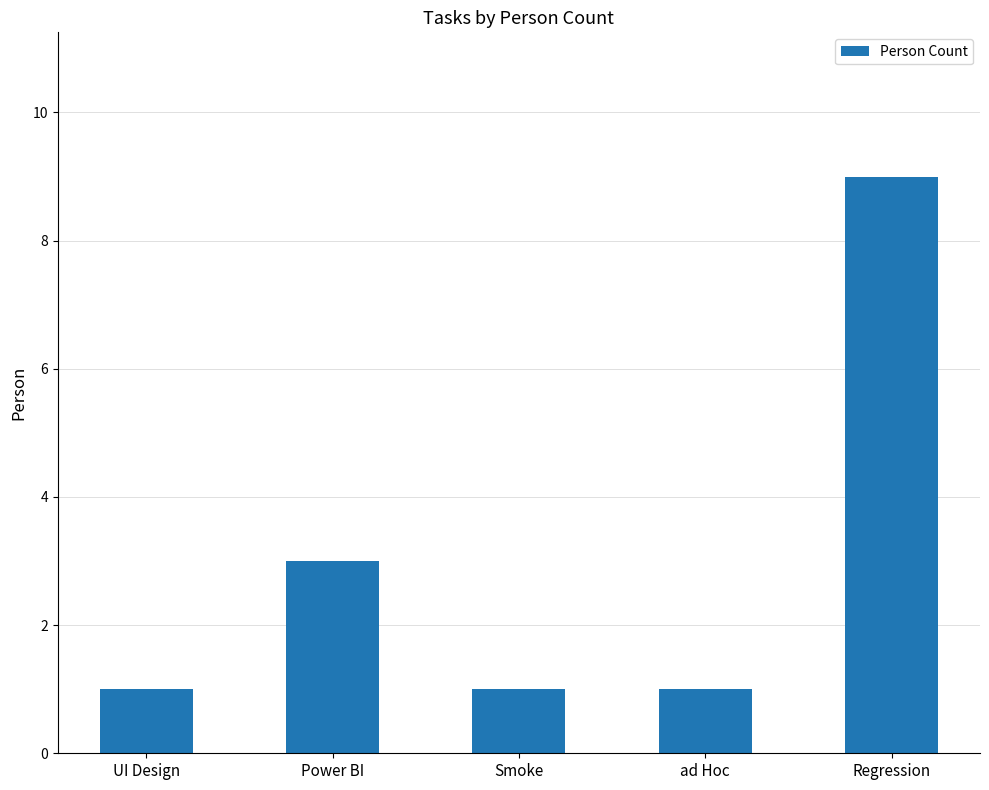

Which label corresponds to the largest value in the chart?

Regression